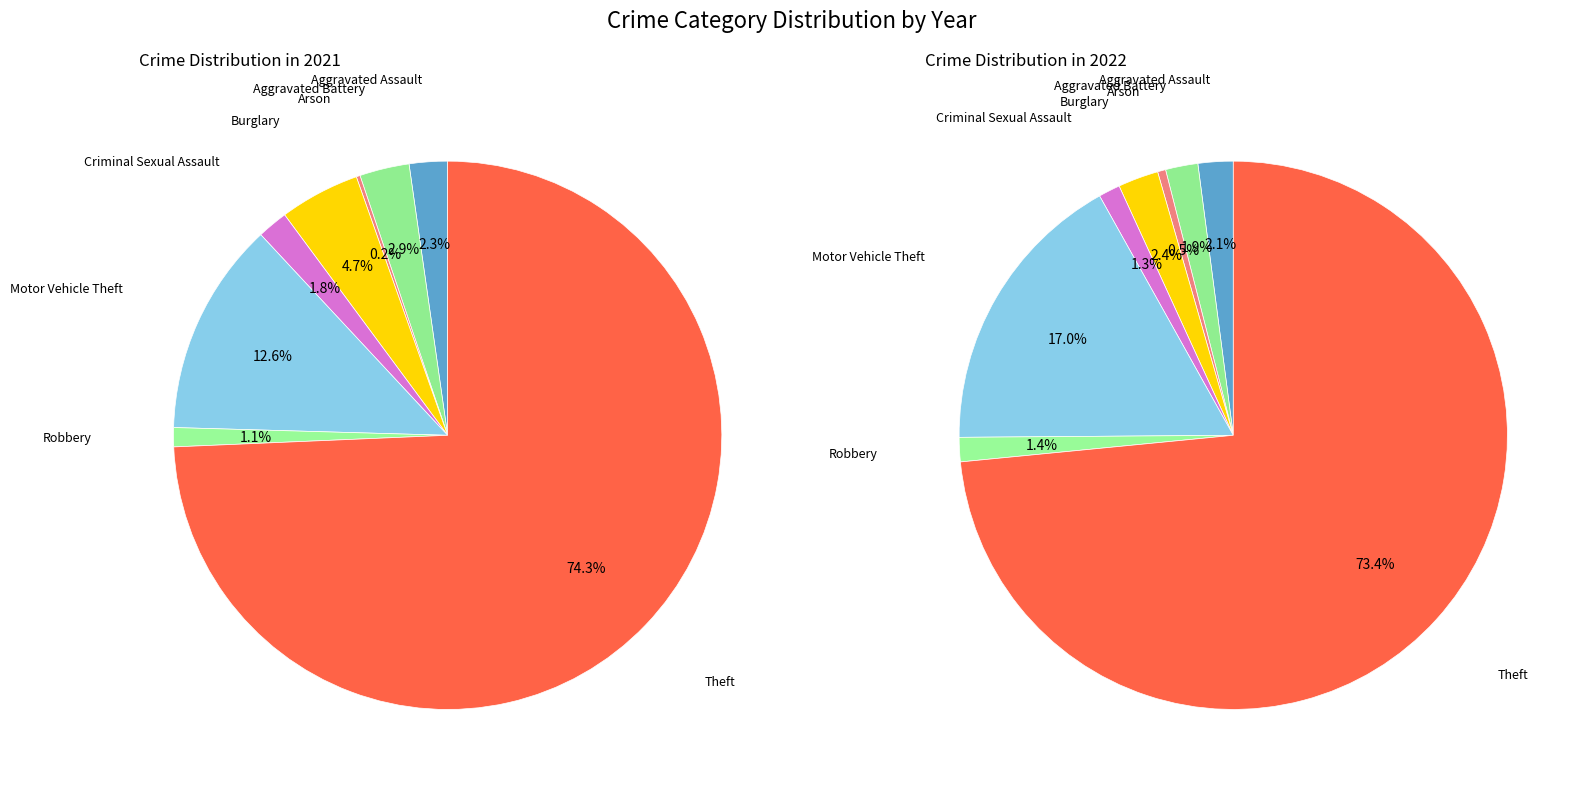

What is the largest slice in the pie chart?

Theft